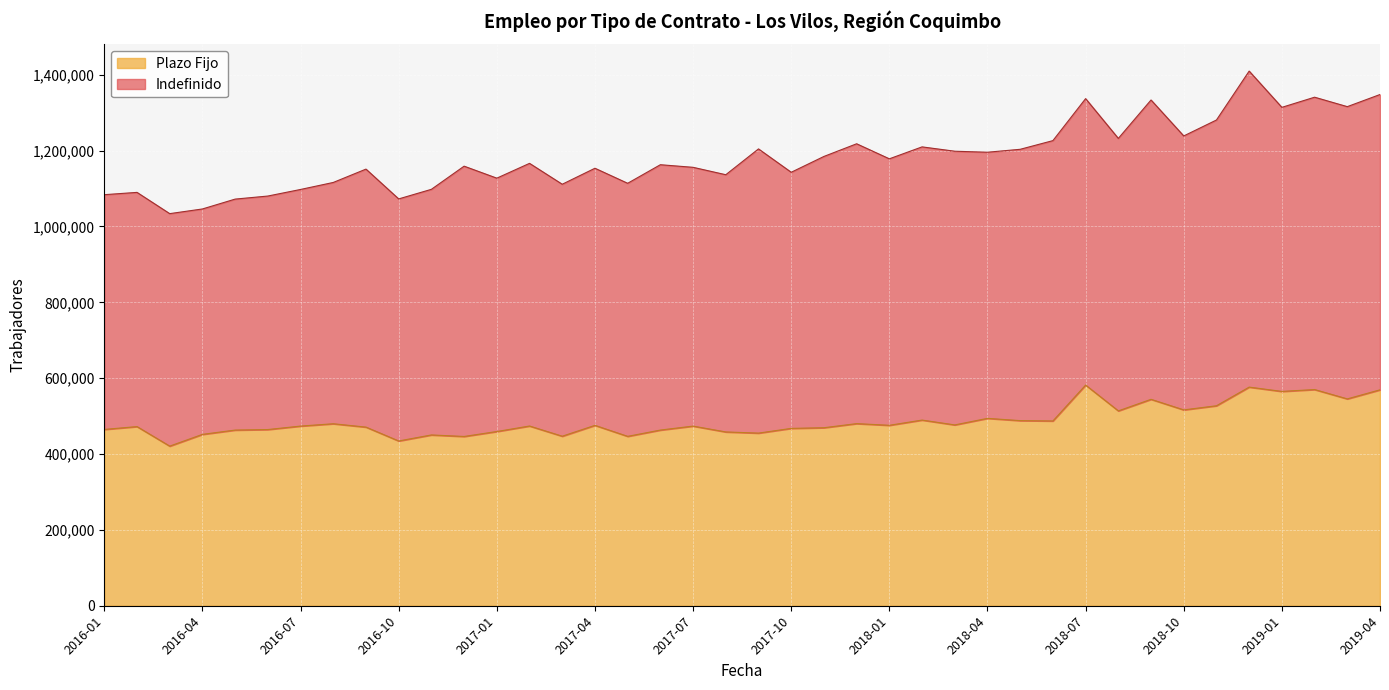

What is the total value across all series at 2017-04?

1153444